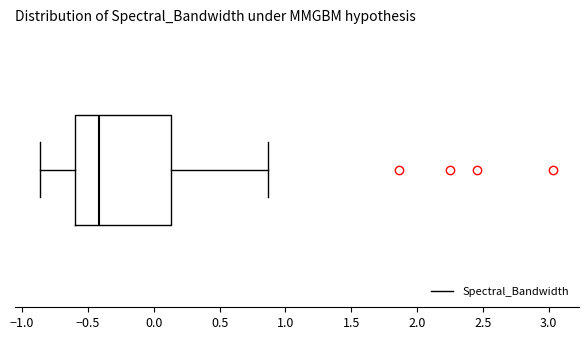

Transcribe this box plot: give where the median line is, the range the box spans, and where the two whiskers end, as read against the x-axis. The values are not printed on the chart, so give them approximately, as read against the axis.

median -0.40, box -0.60 to 0.15, whiskers -0.85 to 0.85